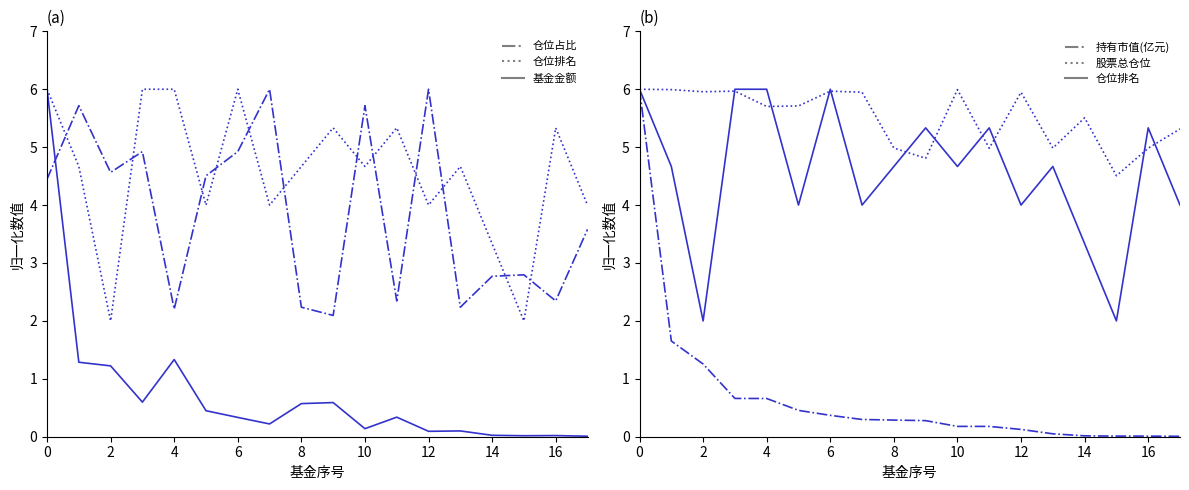

True or false: 仓位排名 and 仓位占比 intersect in this chart.

True